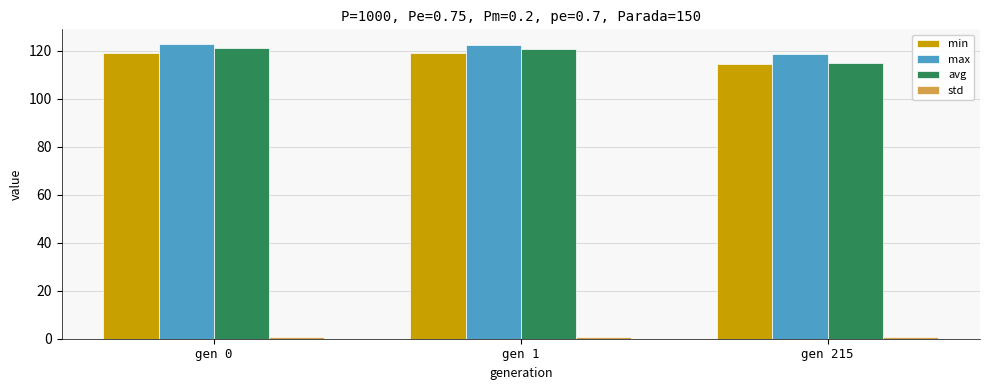

What is the average value of the avg series?

119.1